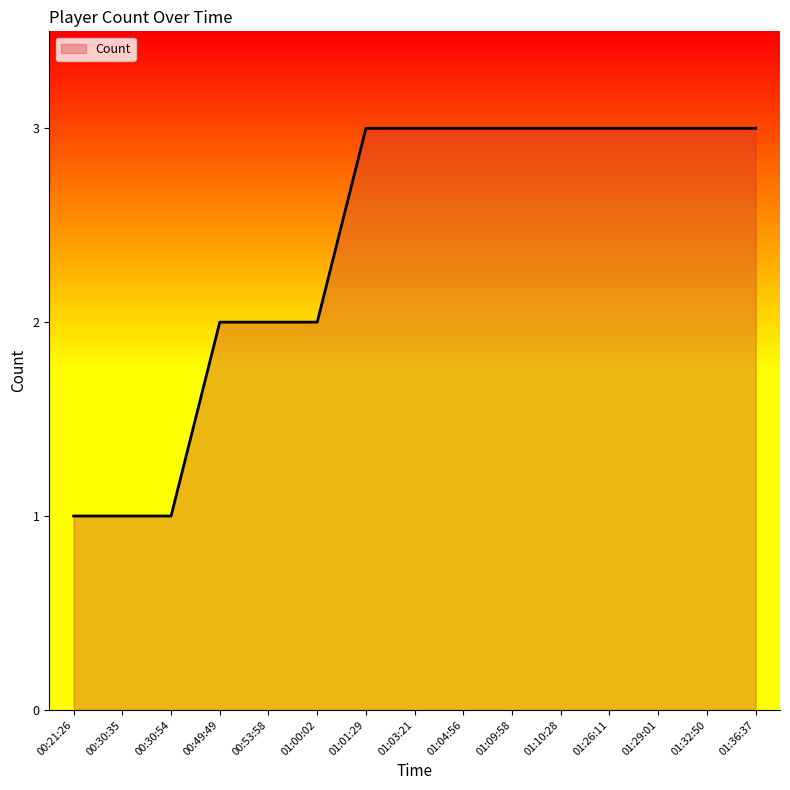

True or false: the data shows 3 at 01:29:01.

True